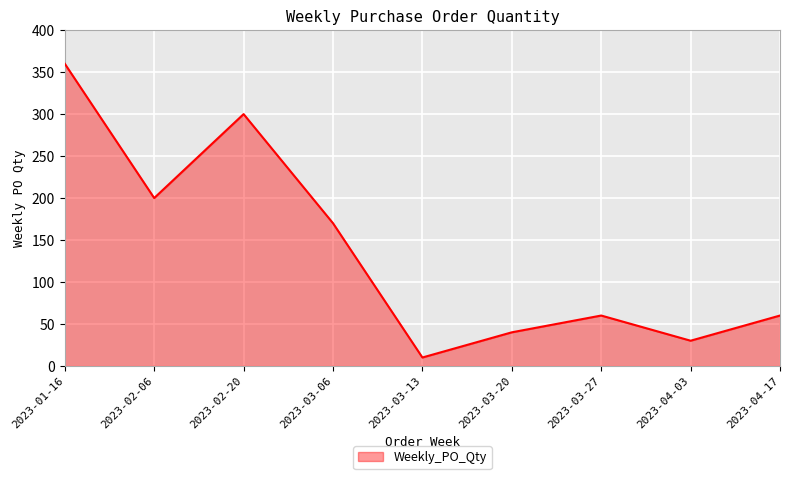

What is the change in value from 2023-02-20 to 2023-03-27?

-240